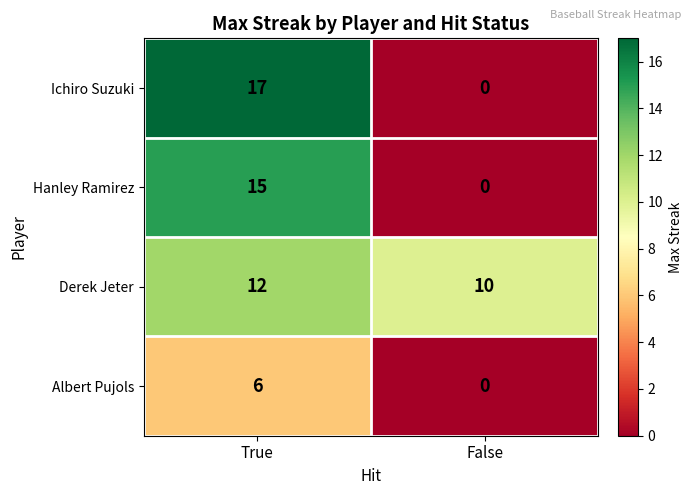

Reading right to left, transcribe all the data shown in this chart.

Ichiro Suzuki: 0	17
Hanley Ramirez: 0	15
Derek Jeter: 10	12
Albert Pujols: 0	6